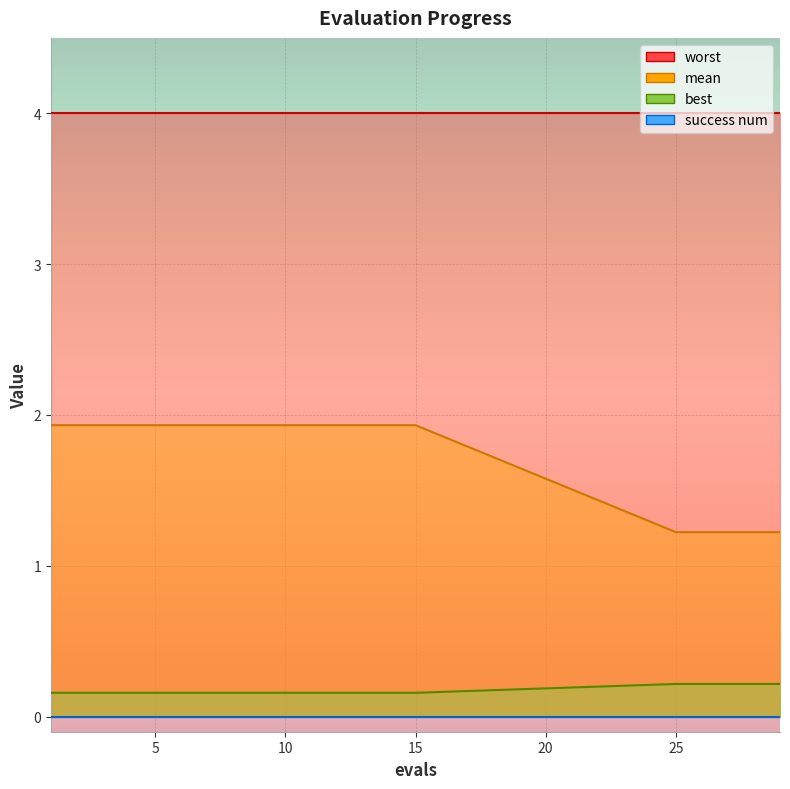

The mean series shows 2.2 at 29. True or false?

False